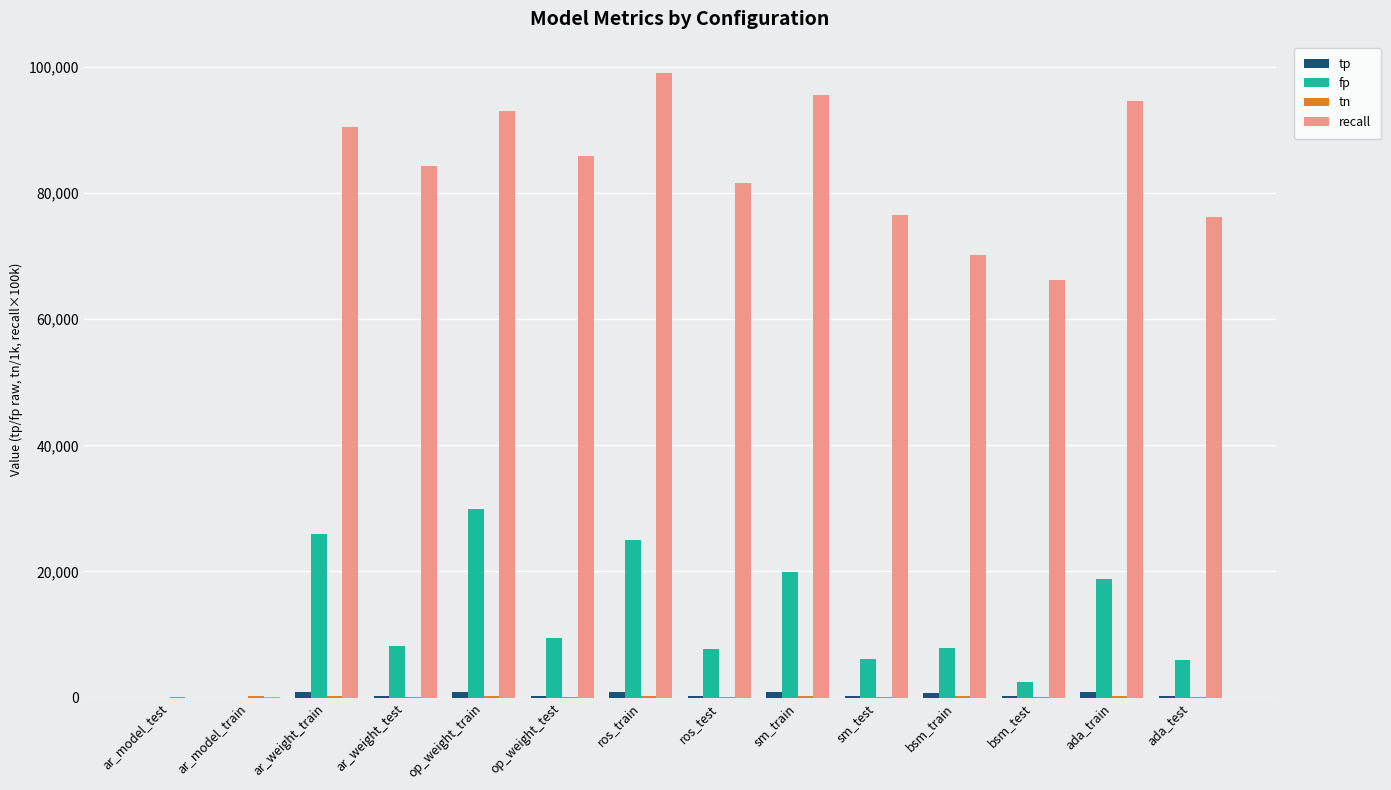

Is it true that recall equals 133881.3 at ar_weight_train?

False